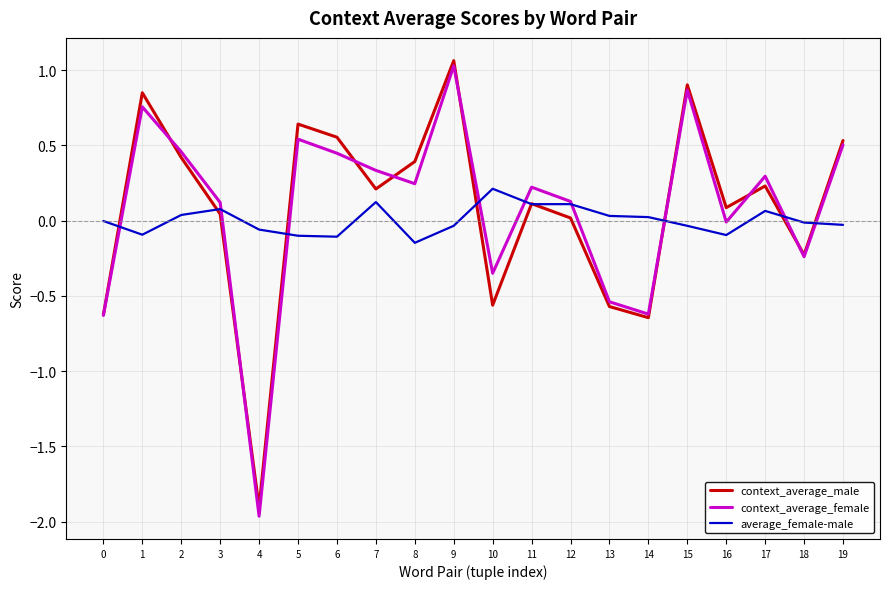

Which series changed the most between 1 and 4?

context_average_male